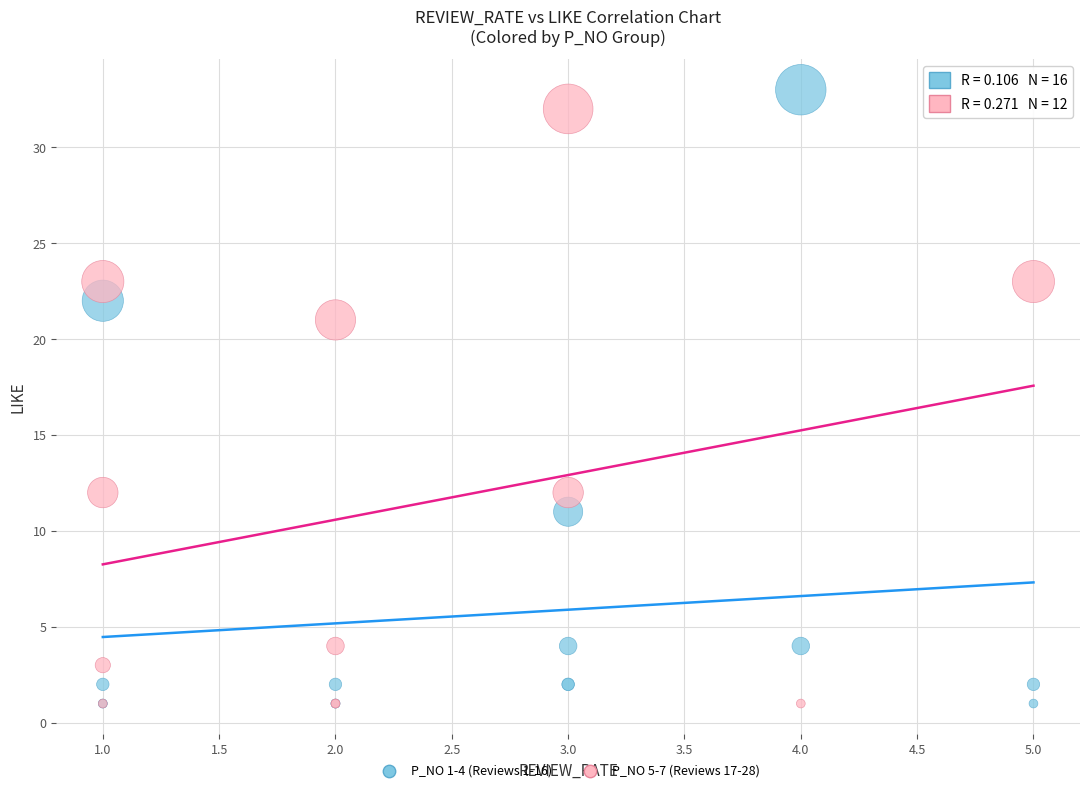

What are all the series names shown in the legend?

P_NO 1-4 (Reviews 1-16), P_NO 5-7 (Reviews 17-28)